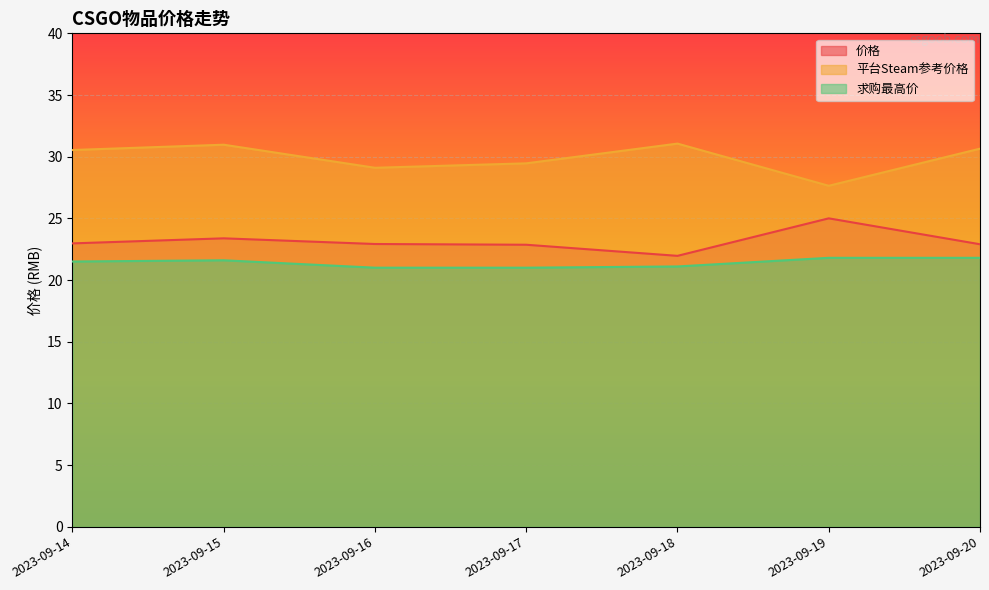

True or false: 价格 has more than 1 points higher than both neighbors.

True